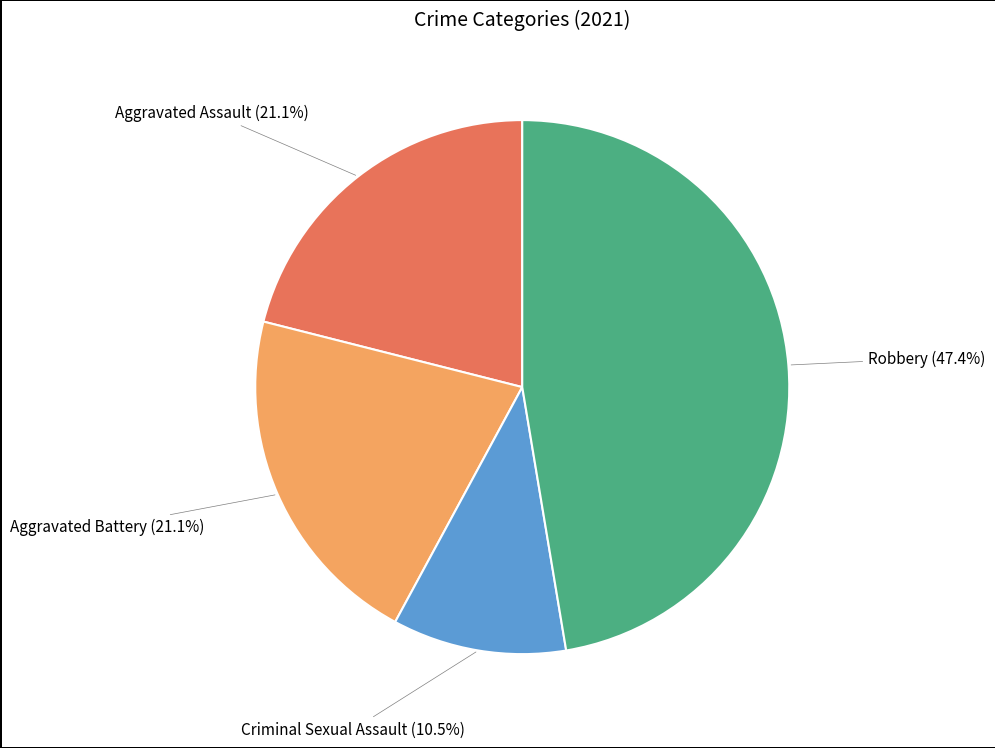

Is there any slice that represents more than half of the pie?

No